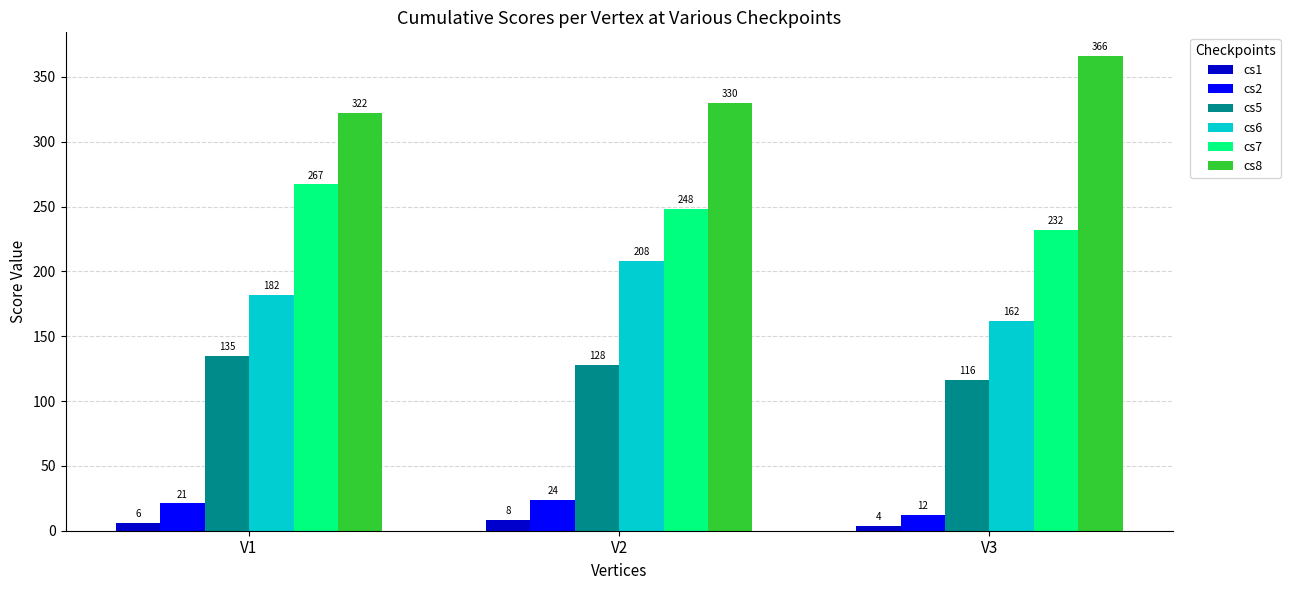

At which label does cs2 reach its peak?

V2